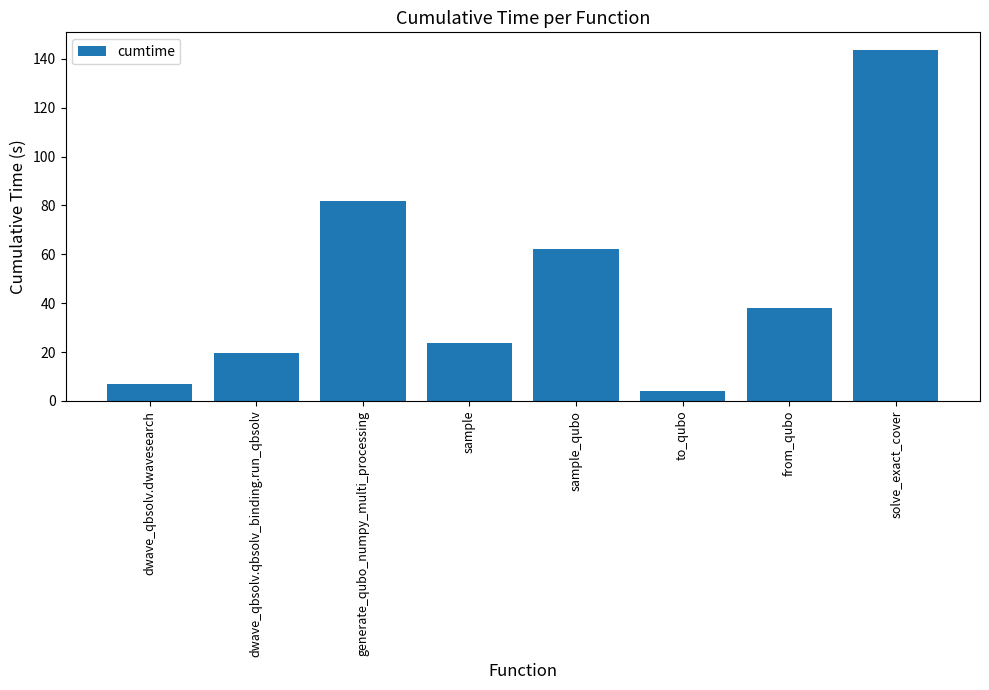

At which label does the data first exceed 38?

generate_qubo_numpy_multi_processing